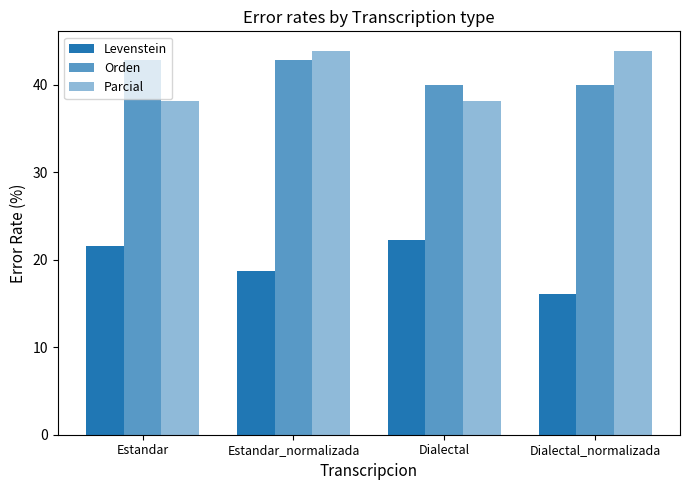

What is the label of the 3rd bar from the left?

Dialectal